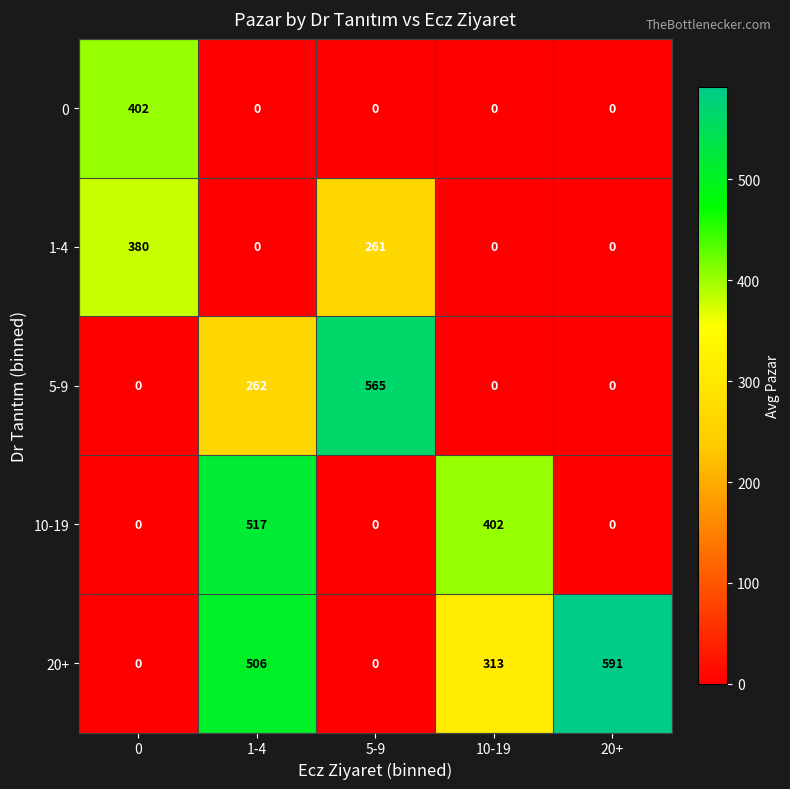

The value of 0 at 10-19 is 220. True or false?

False